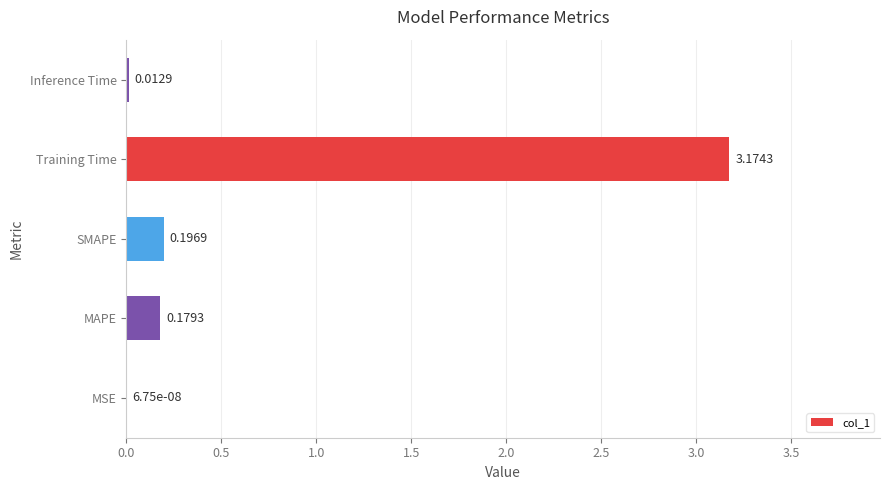

Which has a higher value, Inference Time or Training Time?

Training Time